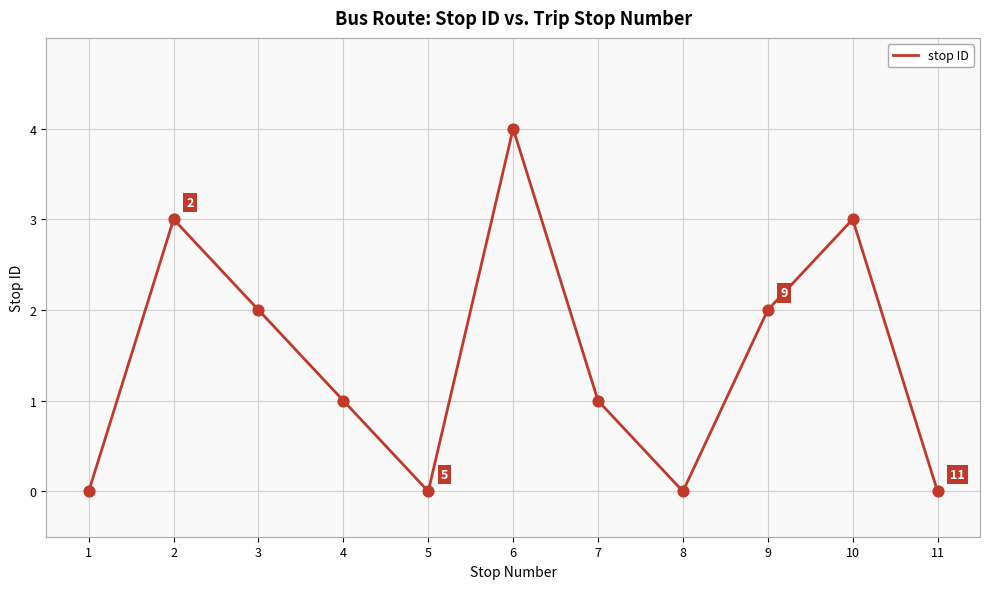

Approximately how many times larger is the value at 3 compared to 10?

0.7